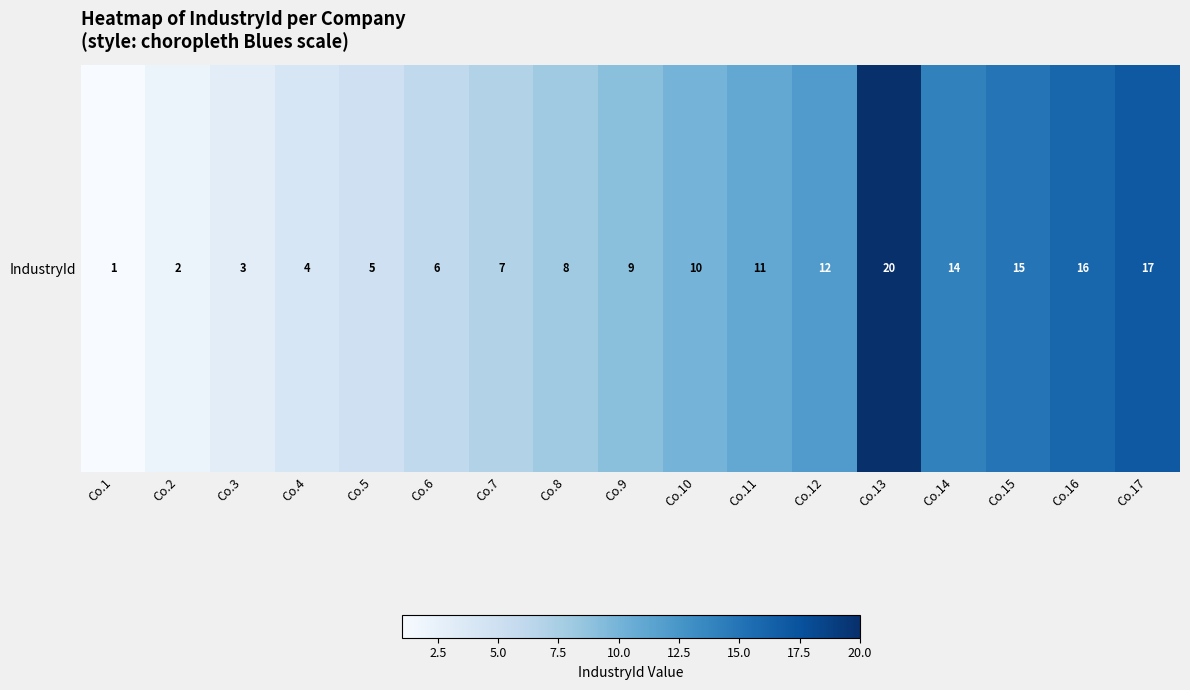

List the labels in order of value, smallest first.

Co.1, Co.2, Co.3, Co.4, Co.5, Co.6, Co.7, Co.8, Co.9, Co.10, Co.11, Co.12, Co.14, Co.15, Co.16, Co.17, Co.13